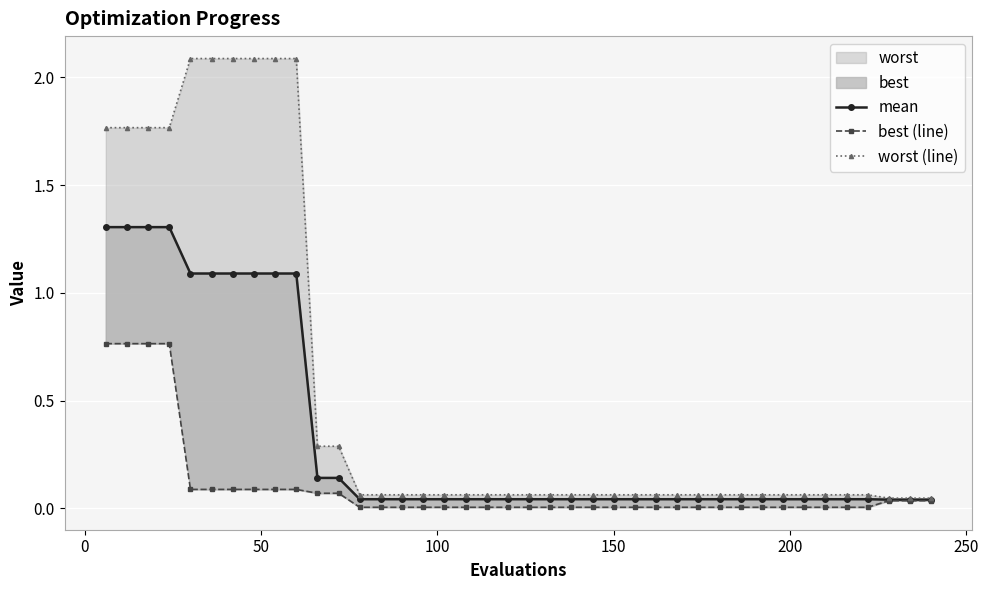

True or false: mean and best (line) intersect in this chart.

False